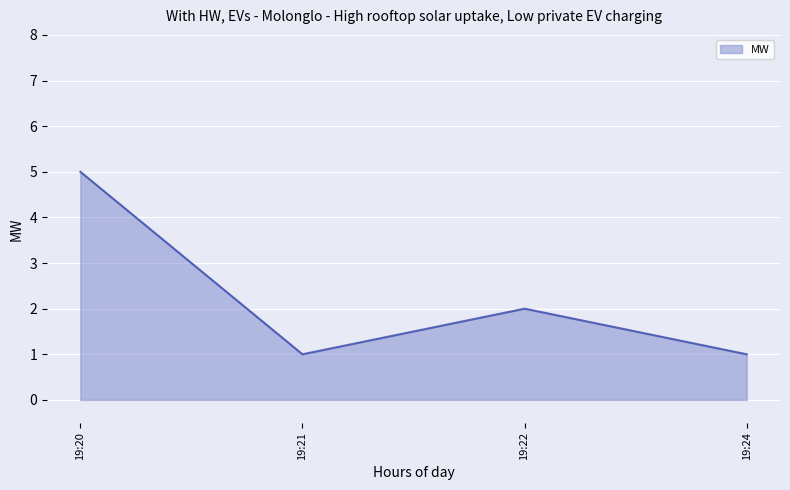

What is the approximate value at 19:20?

5